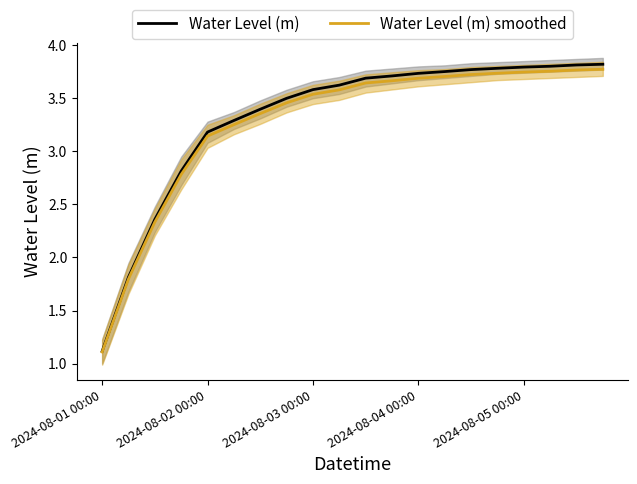

List the series in order of their peak value, highest first.

Water Level (m), Water Level (m) smoothed